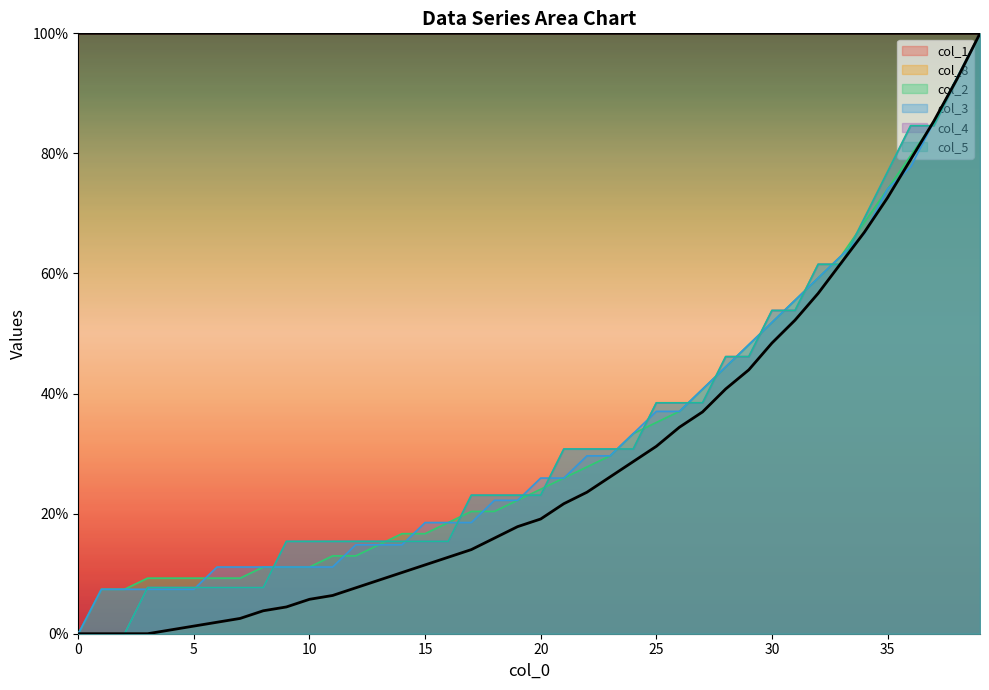

What is the value of the col_8 point at the 16th from the left?

11.5